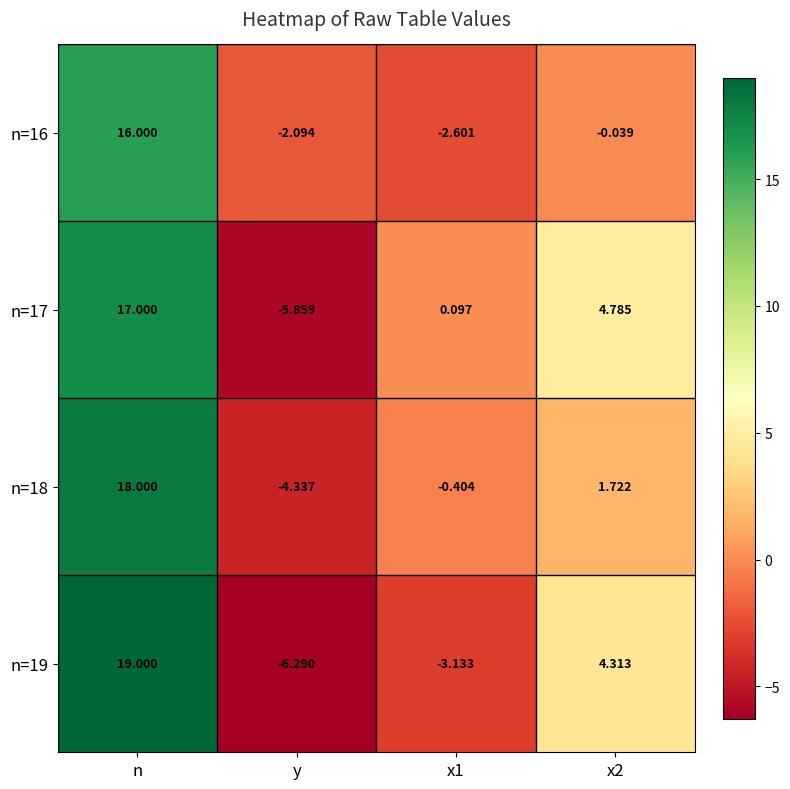

Is the value of n=17 at x1 greater than the value of n=16 at y?

Yes